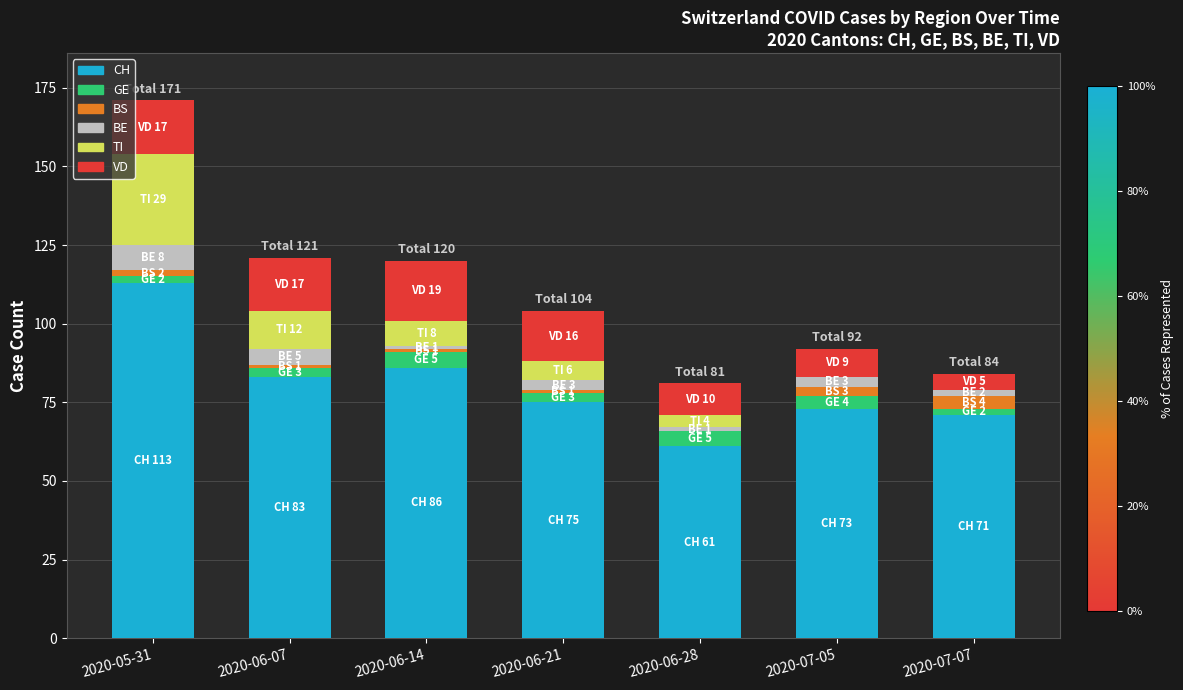

What is the maximum value for CH?

113